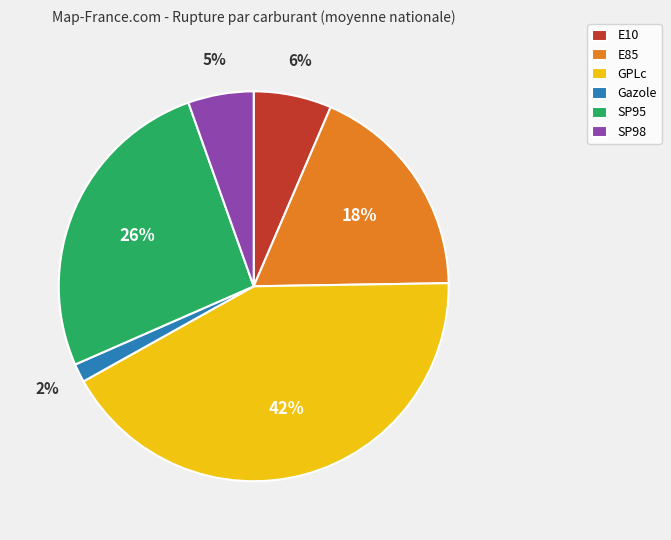

To the nearest percent, what is the difference between the GPLc and E85 slice percentages?

24%